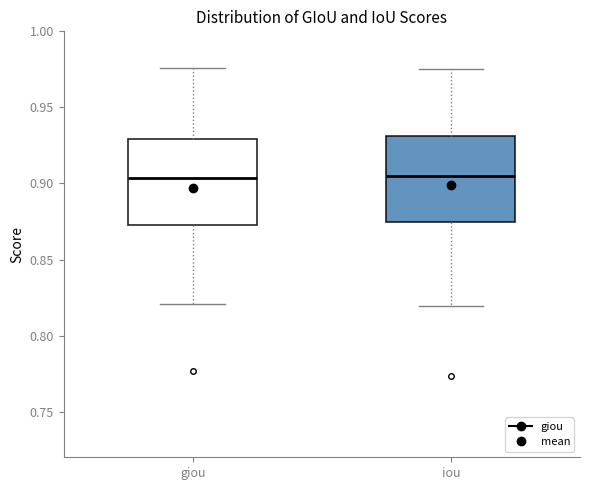

Reading left to right, transcribe this box plot: for each box, give where its median line is, the range the box spans, and where its two whiskers end, as read against the y-axis. The values are not printed on the chart, so give them approximately, as read against the axis.

giou: median 0.905, box 0.875 to 0.930, whiskers 0.820 to 0.975
iou: median 0.905, box 0.875 to 0.930, whiskers 0.820 to 0.975